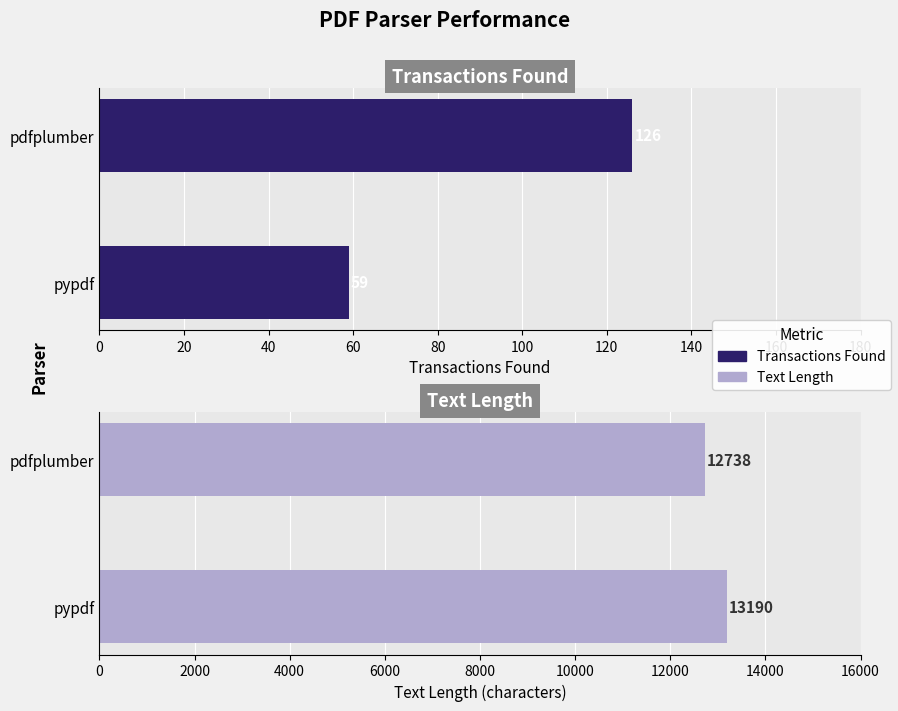

How many categories are shown in the chart?

2